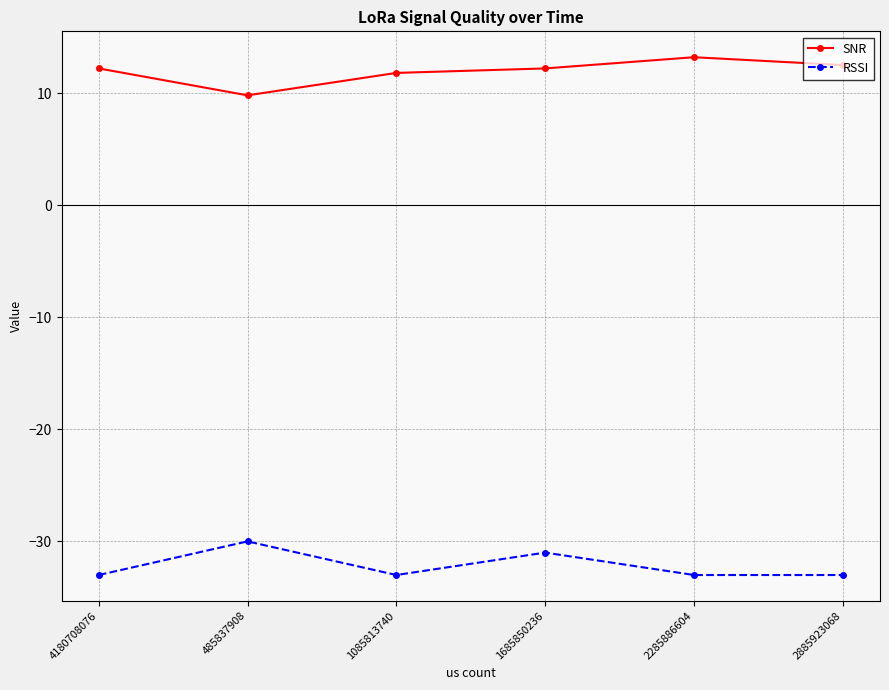

What is the spread (max minus min) of values at 4180708076?

45.2